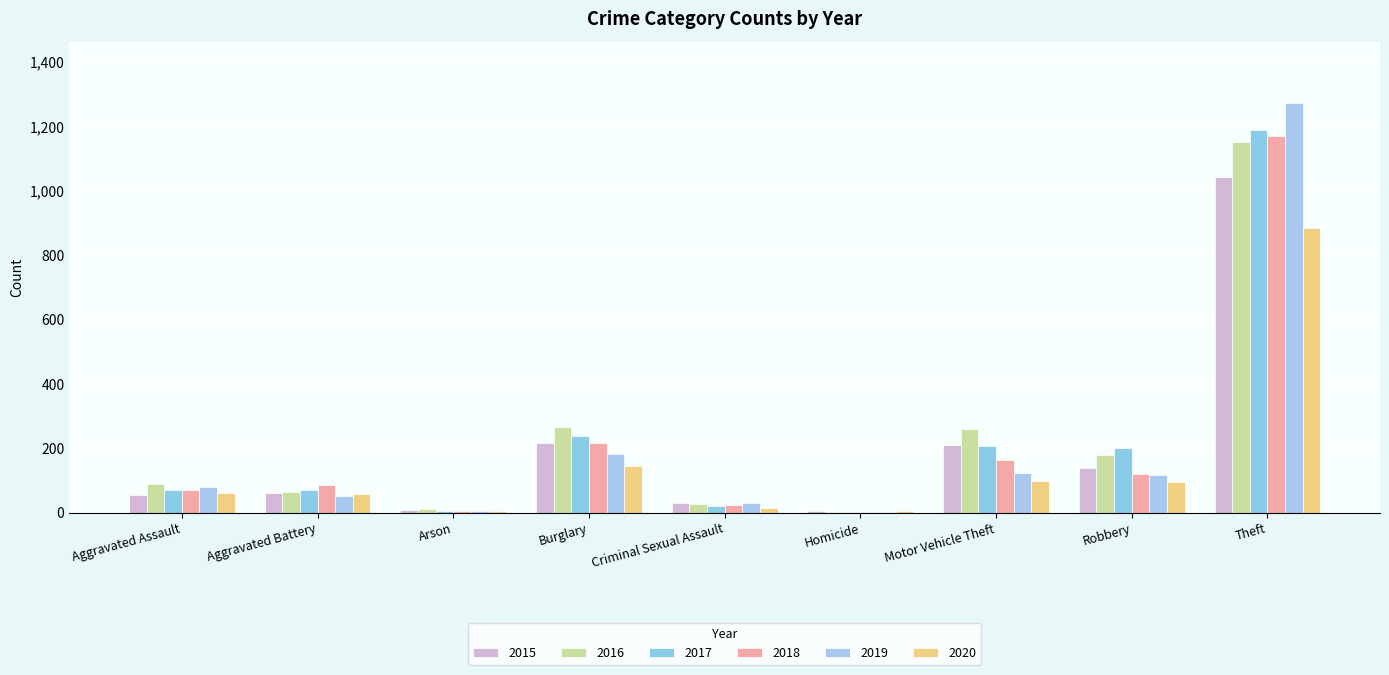

What is the difference between the maximum and second lowest values in the 2017 series?

1181